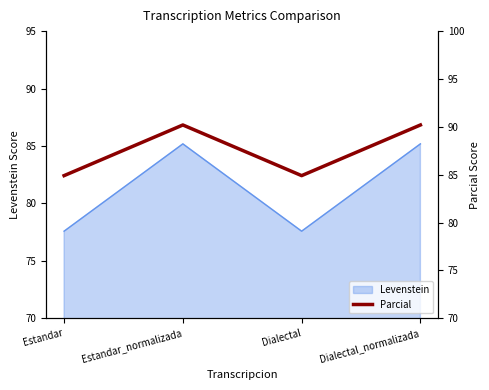

How many lines are shown in the chart?

1